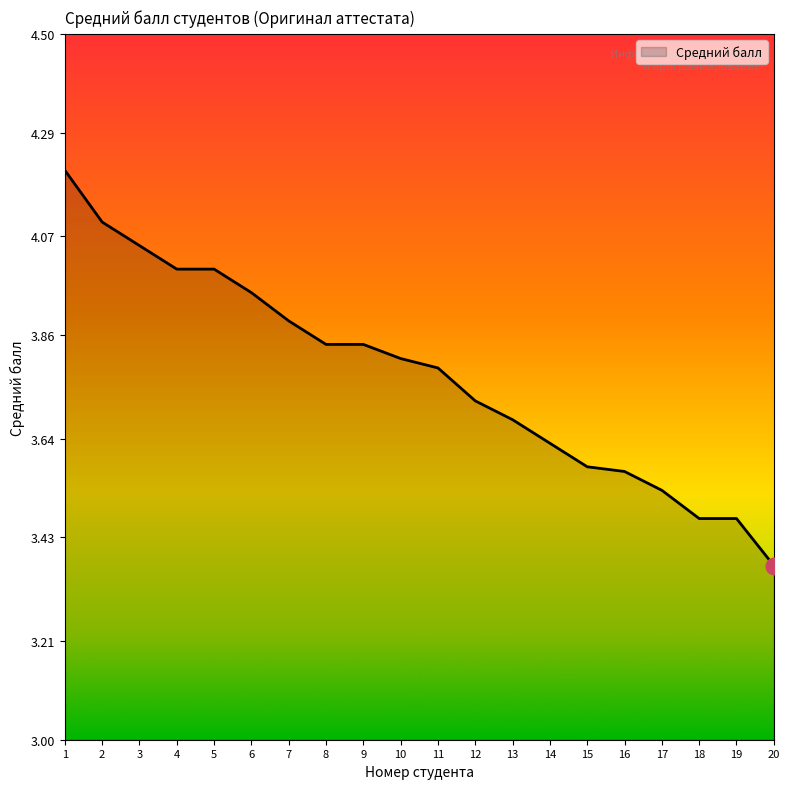

What is the difference between the values at 6 and 18?

0.5